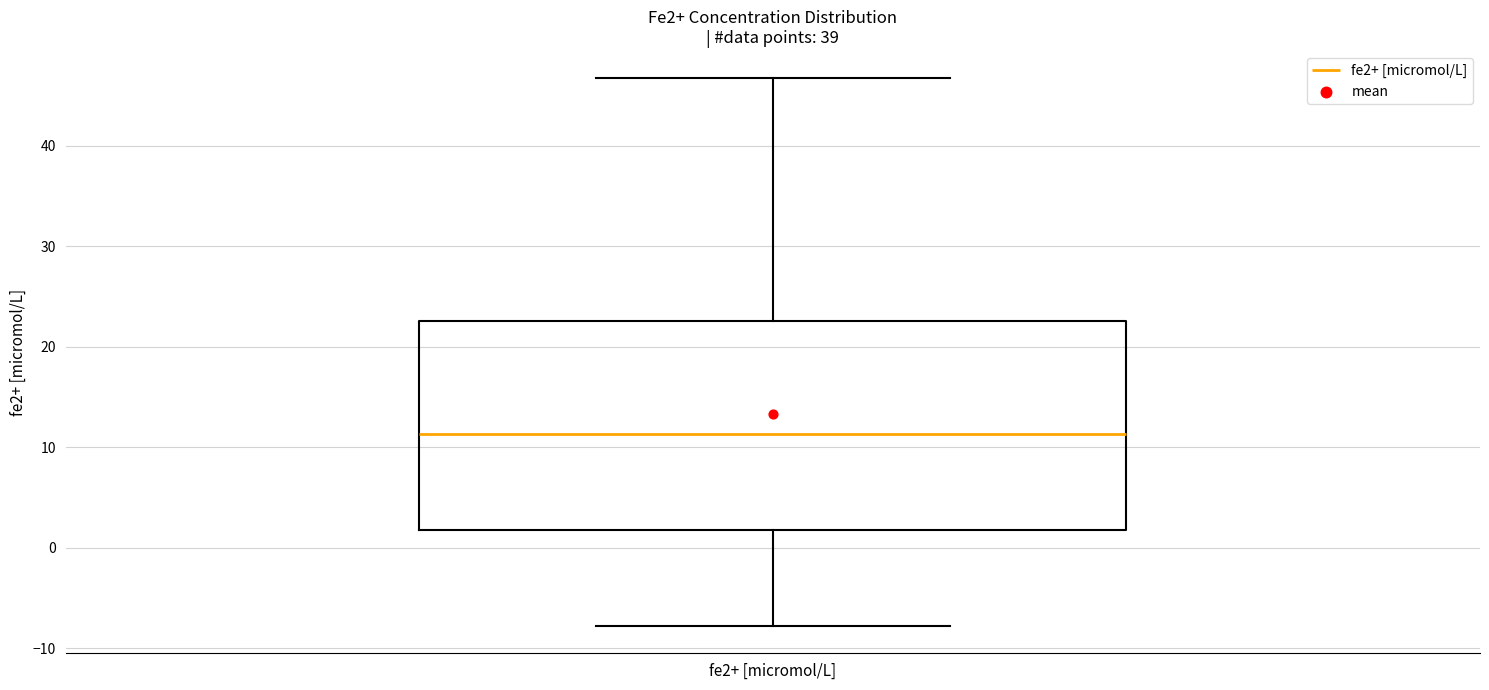

Transcribe this box plot: give where the median line is, the range the box spans, and where the two whiskers end, as read against the y-axis. The values are not printed on the chart, so give them approximately, as read against the axis.

median 11, box 2 to 23, whiskers -8 to 47